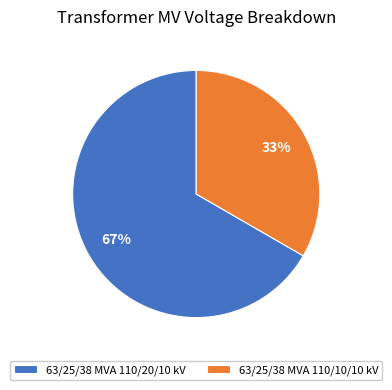

Do 63/25/38 MVA 110/10/10 kV and 63/25/38 MVA 110/20/10 kV together represent more than half of the pie?

Yes